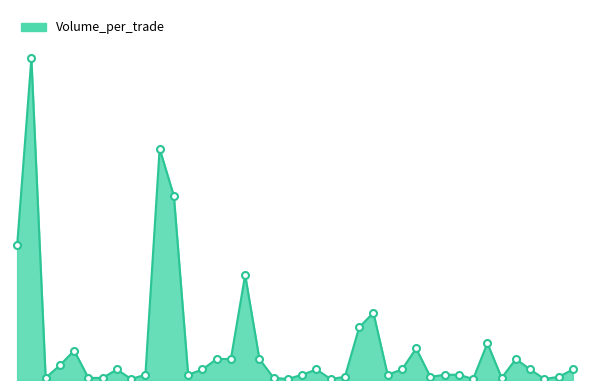

Is this an area chart (filled region under the line)?

Yes